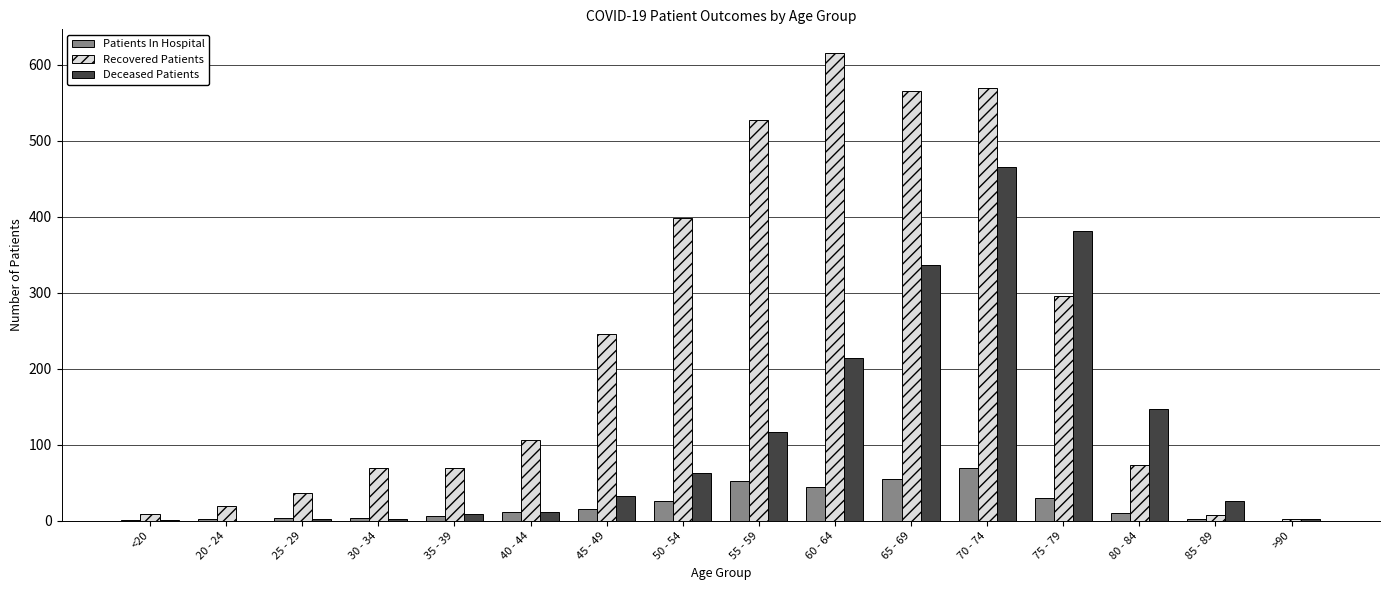

Which series has the widest spread of values?

Recovered Patients